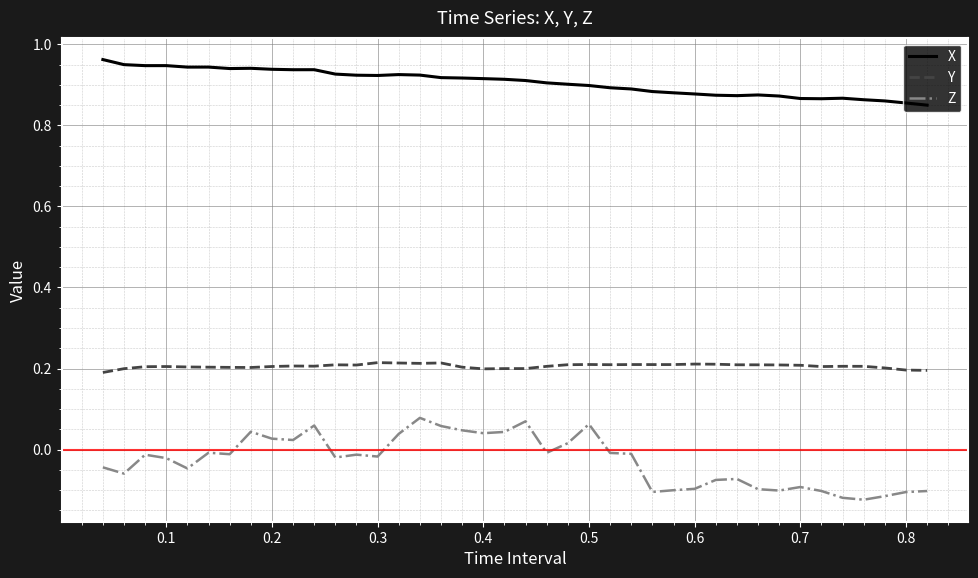

In X, how many points are higher than both neighbors (excluding endpoints)?

7